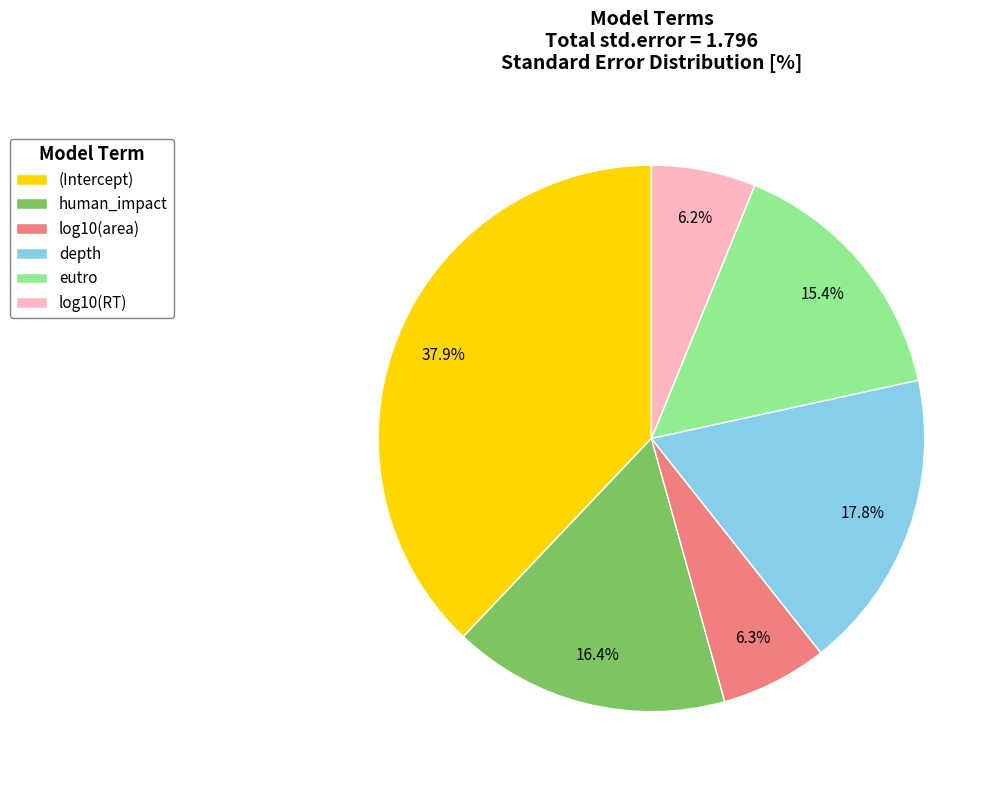

How many slices are in this pie chart?

6